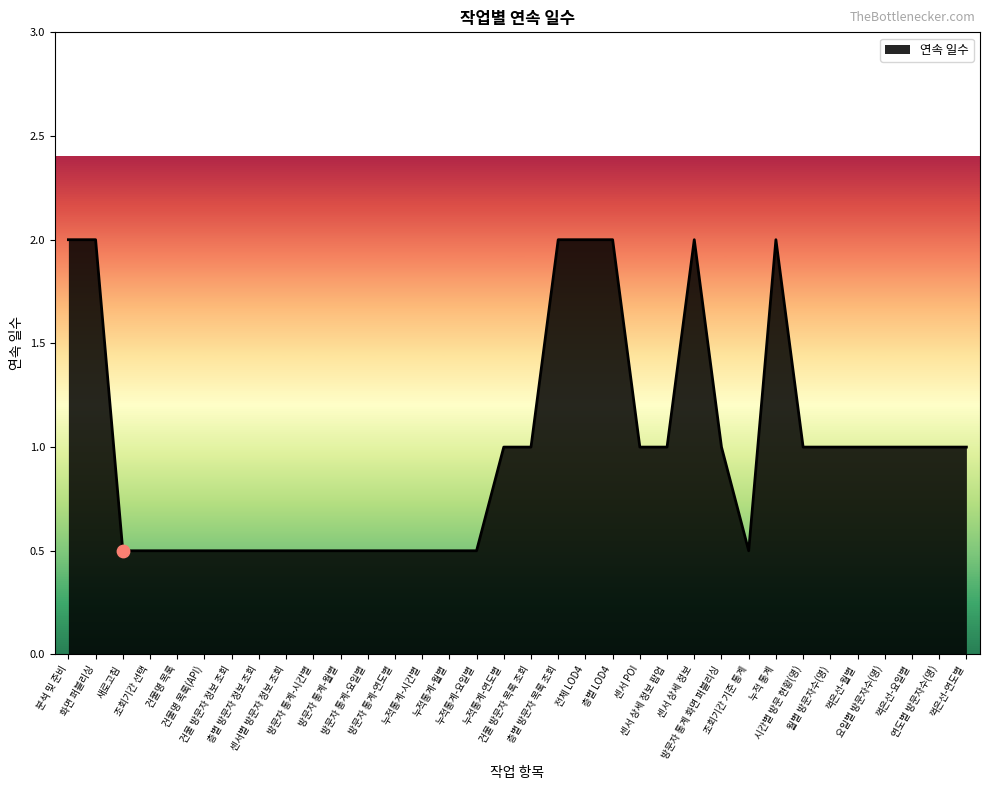

What is the change in value from 층별 방문자 목록 조회 to 요일별 방문자수(명)?

-1.0